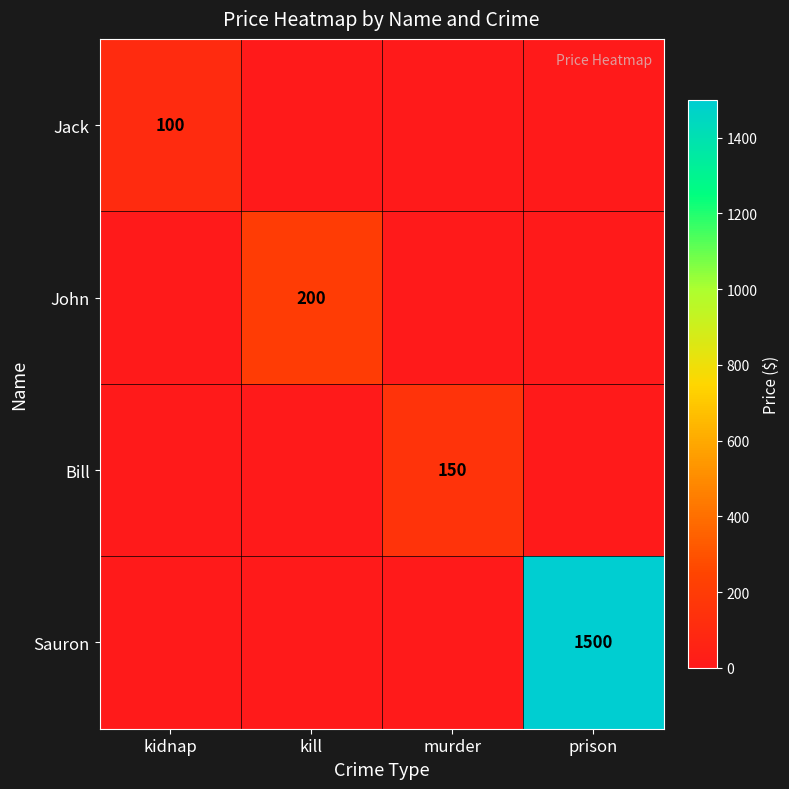

Is it true that Jack equals 100 at kidnap?

True